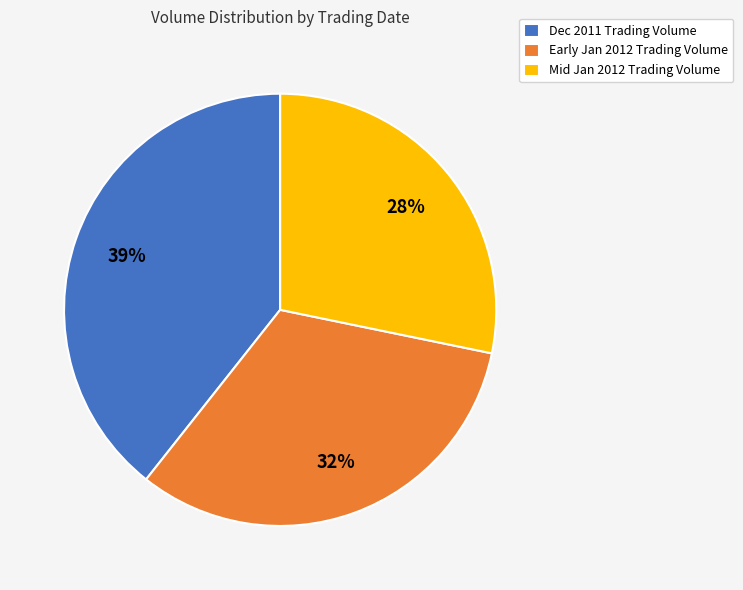

Is the sum of Dec 2011 Trading Volume and Mid Jan 2012 Trading Volume greater than half?

Yes